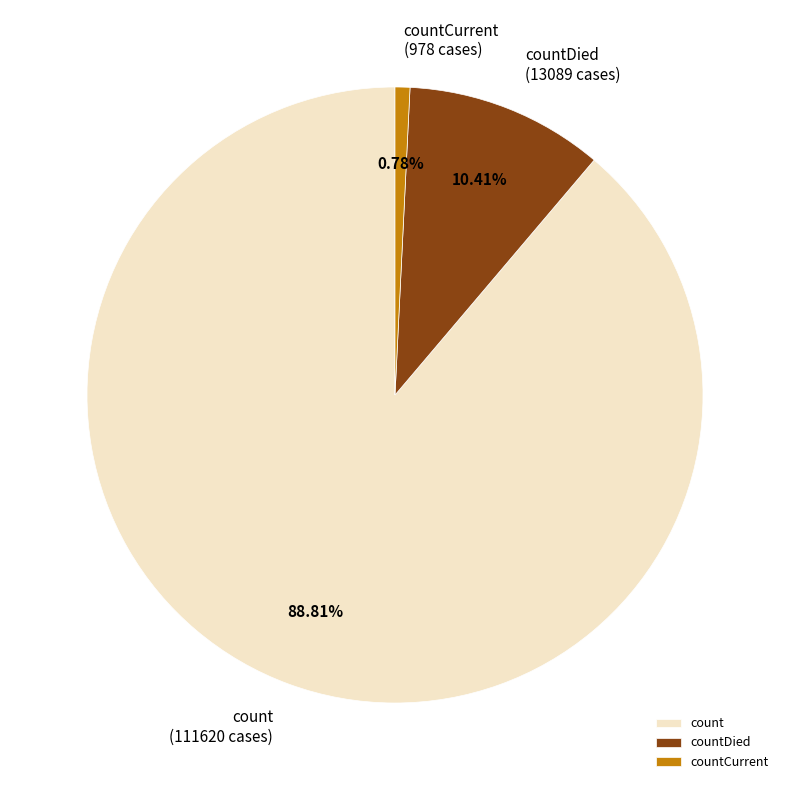

What percentage is the count slice, to the nearest percent?

89%